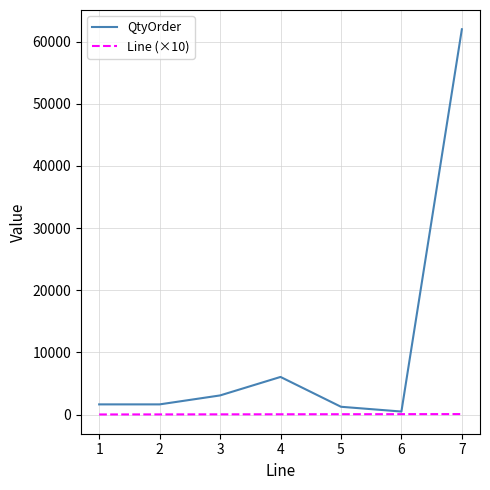

What is the greatest value displayed?

62000